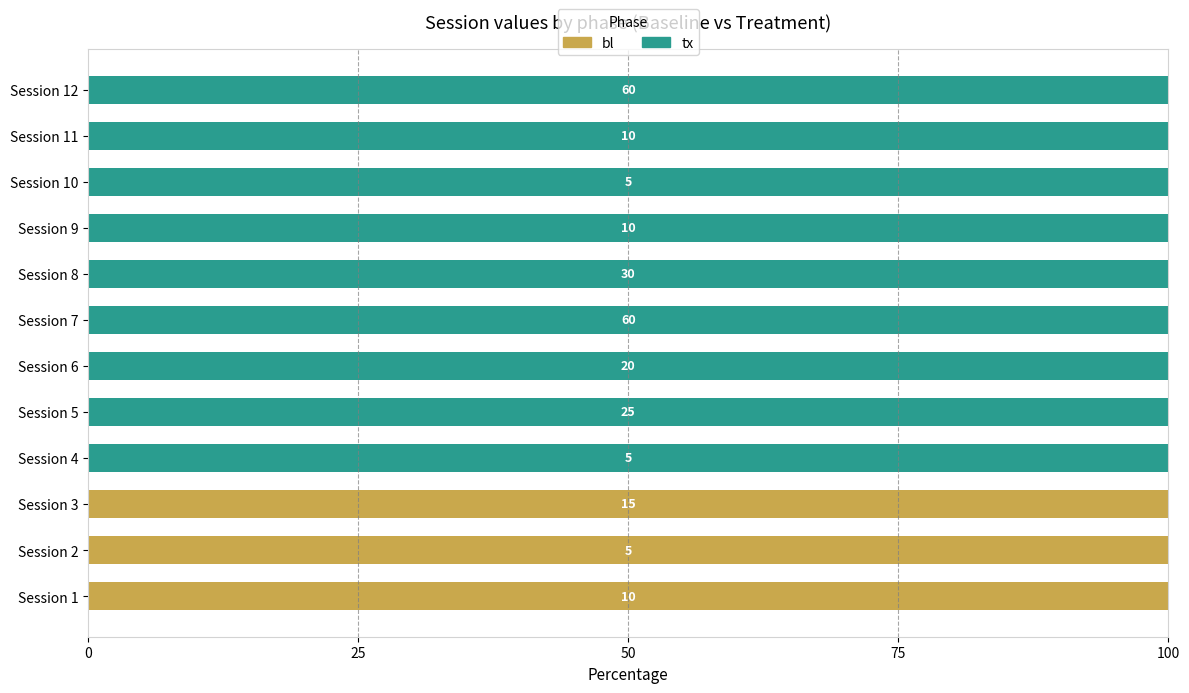

List the series in order of their overall mean, lowest first.

bl, tx